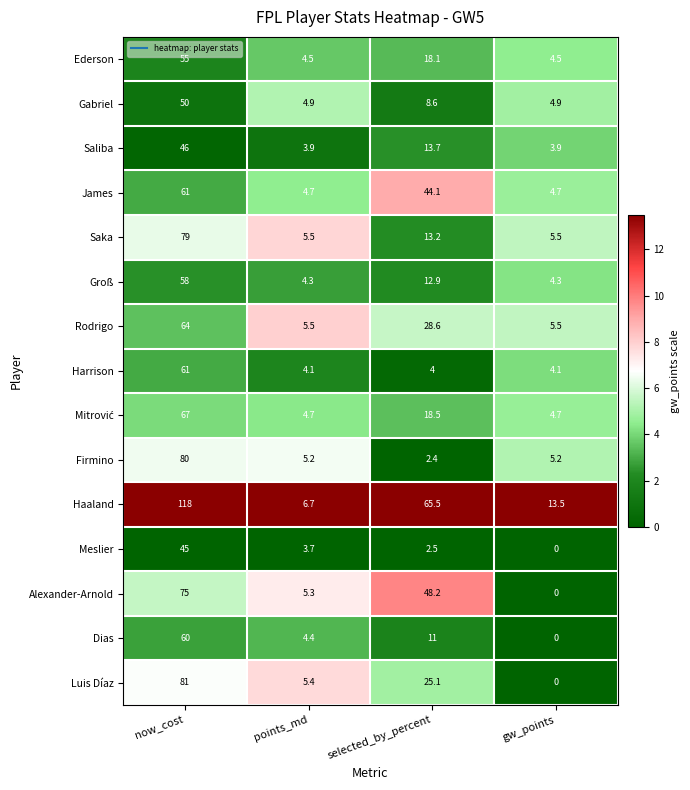

What is the average value of the Rodrigo series?

25.9